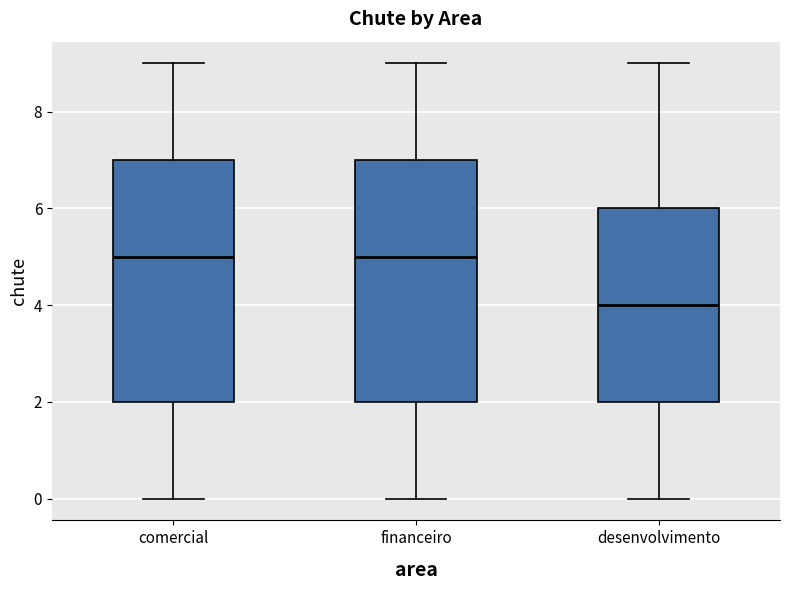

Where does the lower whisker of the box for desenvolvimento end on the y-axis? The values are not printed on the chart, so give them approximately, as read against the axis.

0